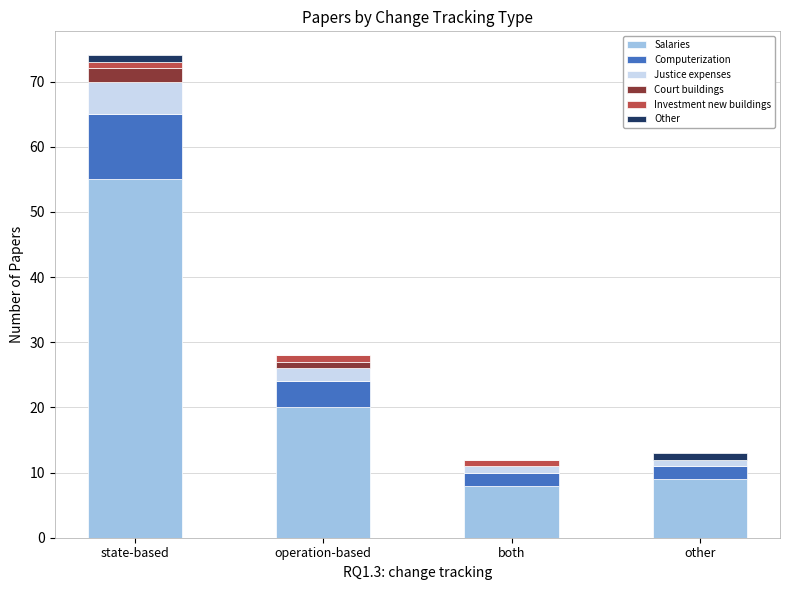

At which label does Salaries reach its peak?

state-based